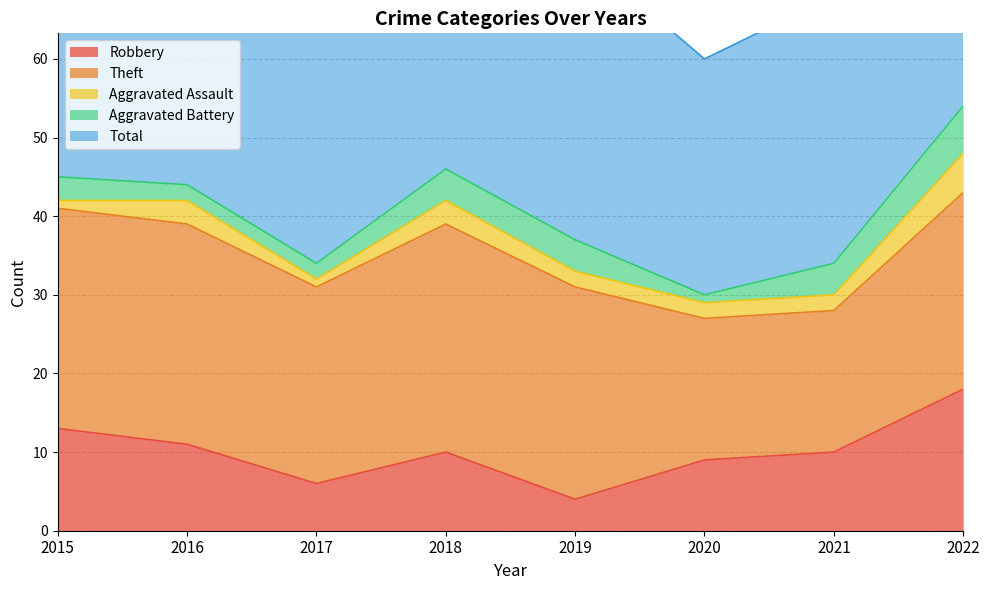

Which category has the lowest value across all series?

2015